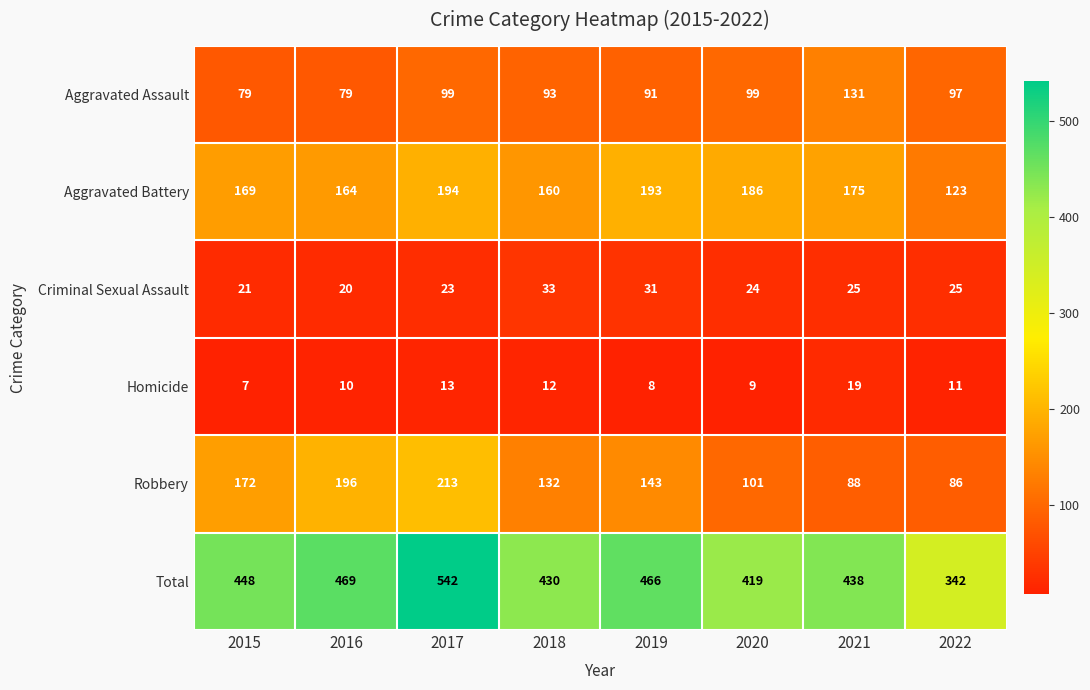

List the series in order of their peak value, lowest first.

Homicide, Criminal Sexual Assault, Aggravated Assault, Aggravated Battery, Robbery, Total